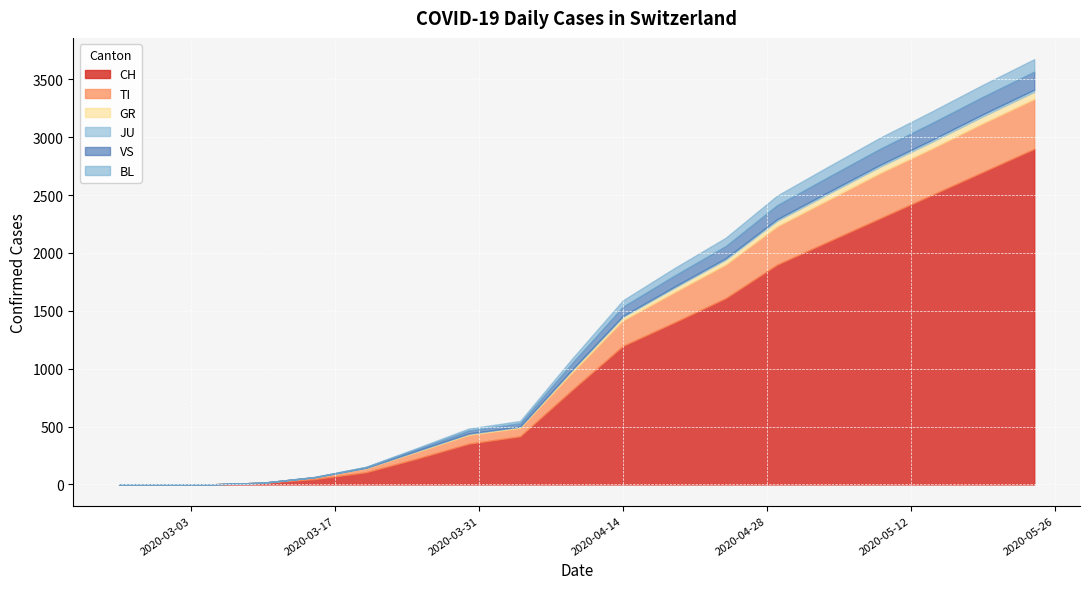

Where is VS nearest to the value 77?

2020-04-14